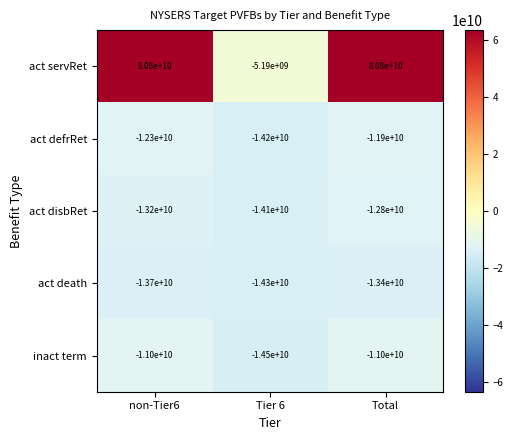

What is the maximum value for act servRet?

80800000000